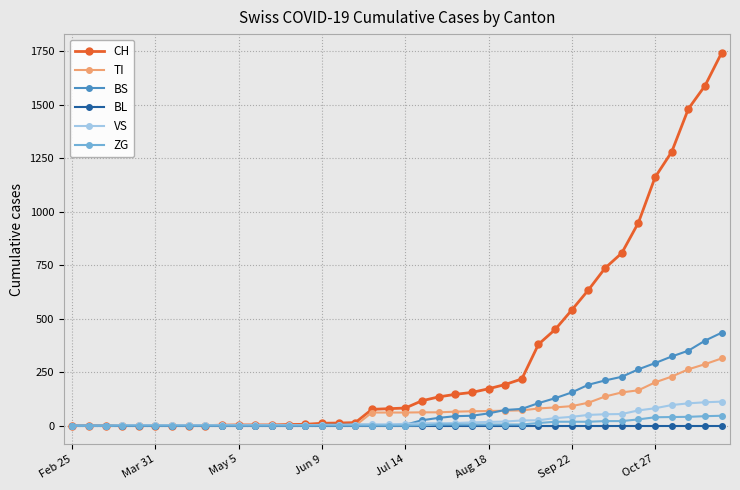

Which series has the largest range (max minus min)?

CH